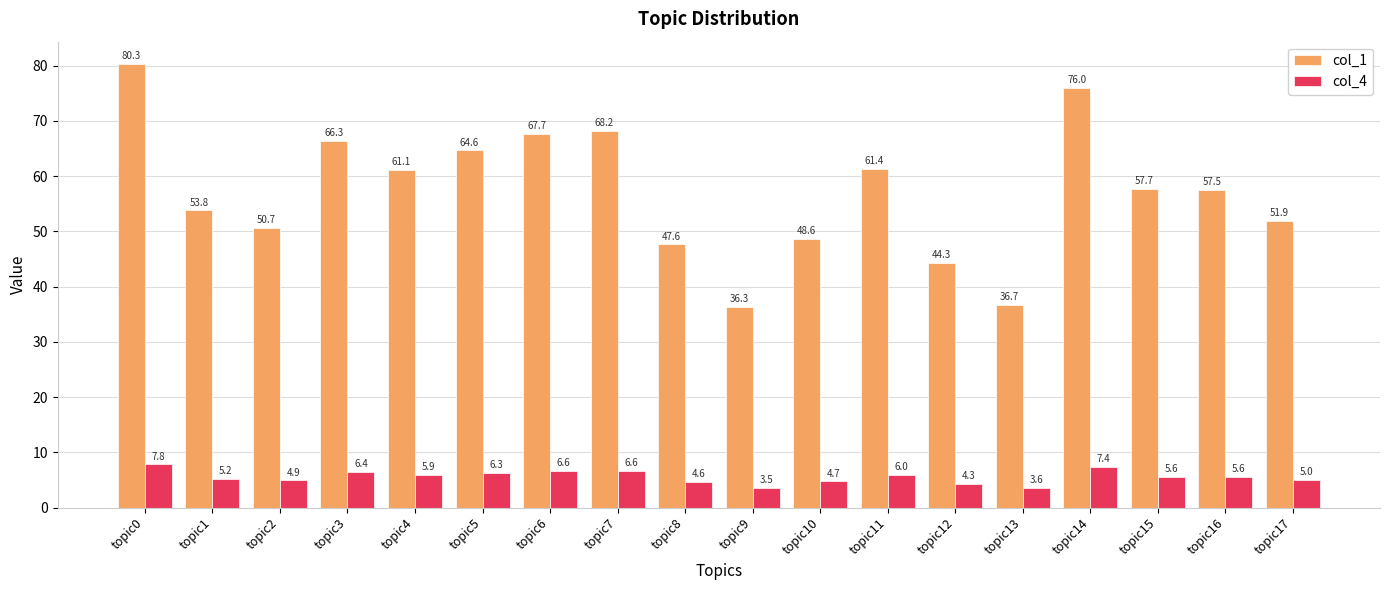

Rank the categories by col_1 value from lowest to highest.

topic9, topic13, topic12, topic8, topic10, topic2, topic17, topic1, topic16, topic15, topic4, topic11, topic5, topic3, topic6, topic7, topic14, topic0